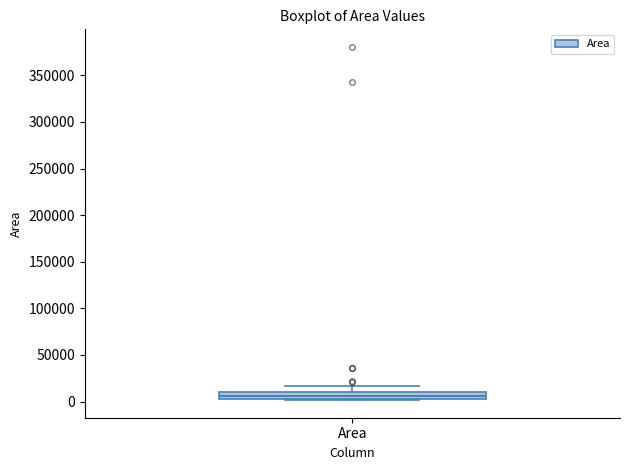

Where is the lower edge of the box for Area on the y-axis? The values are not printed on the chart, so give them approximately, as read against the axis.

5000